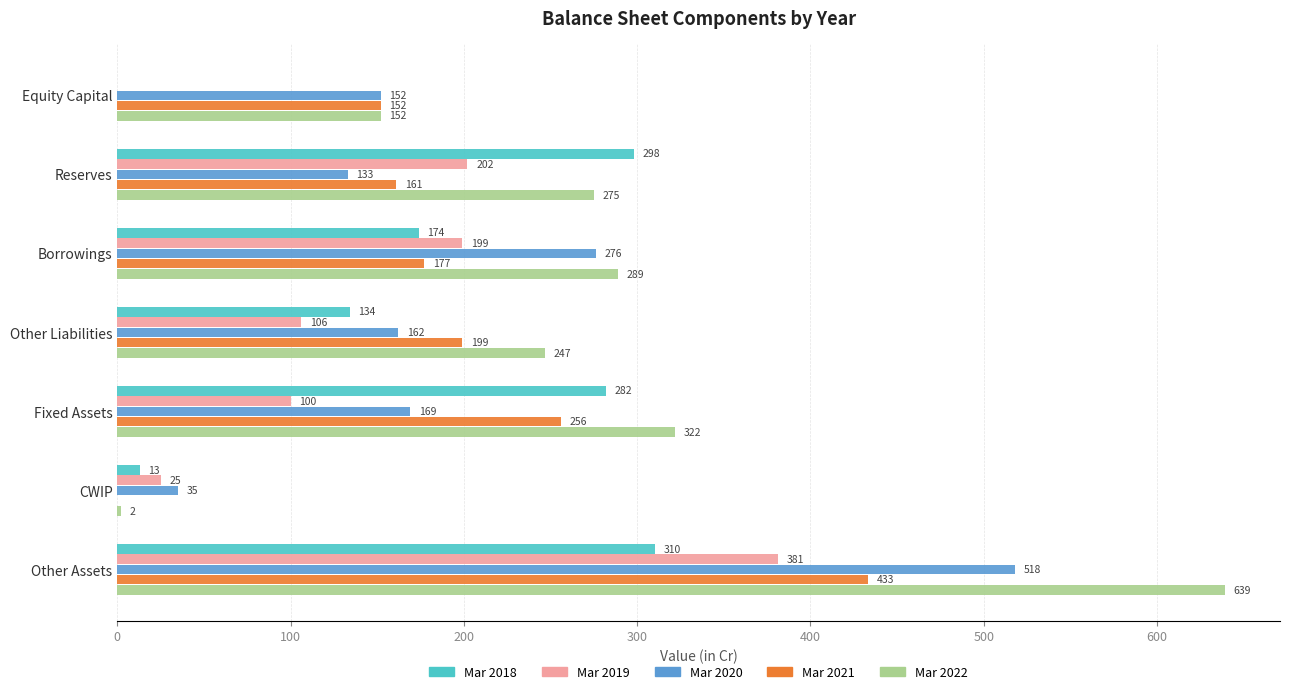

At which category does the chart reach its peak across all series?

Other Assets